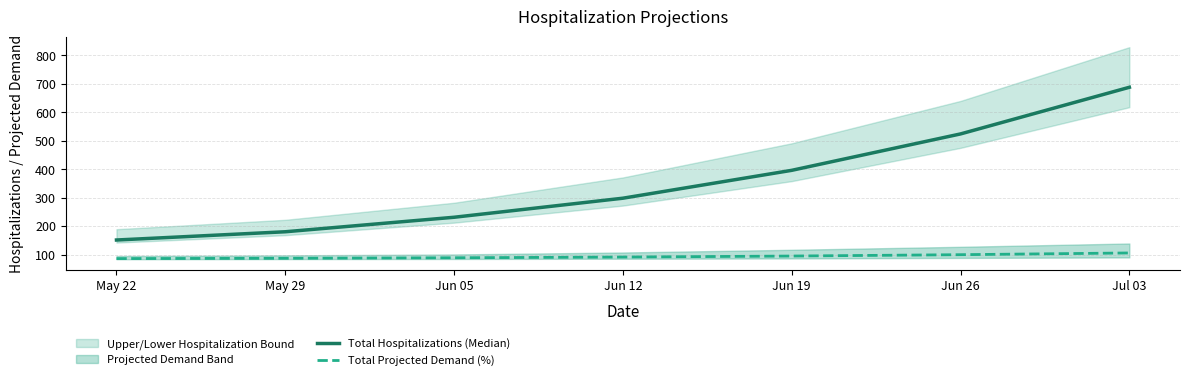

What position from the right is May 29?

6